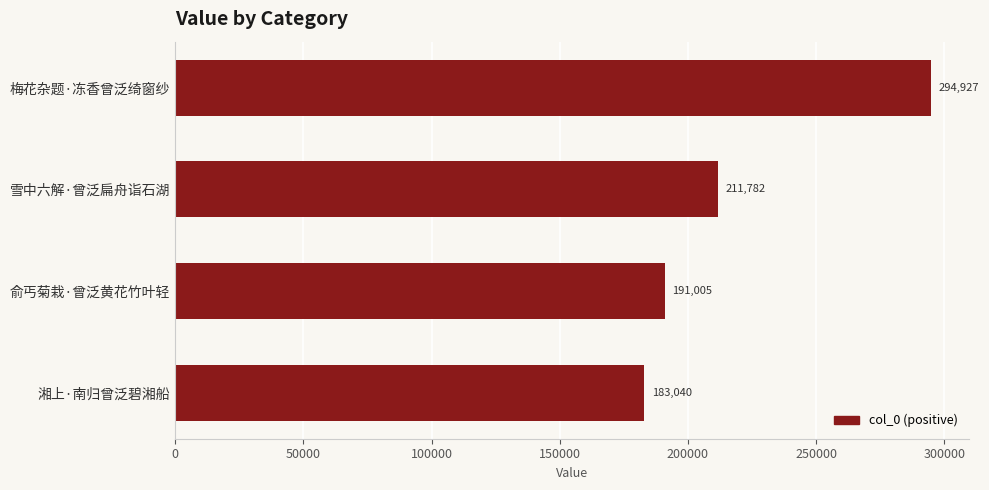

What is the sum of all values?

880754